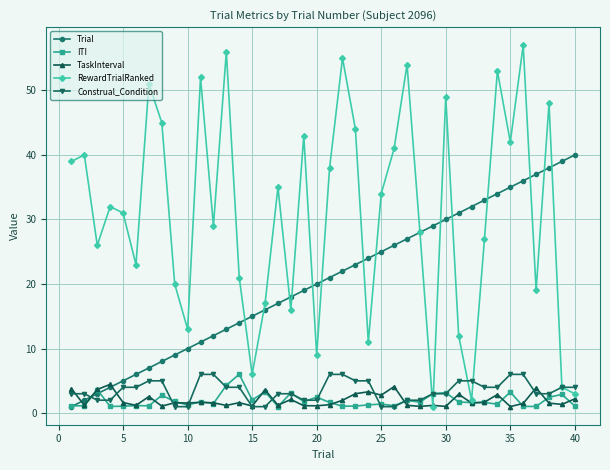

What is the maximum value shown in the chart?

57.0